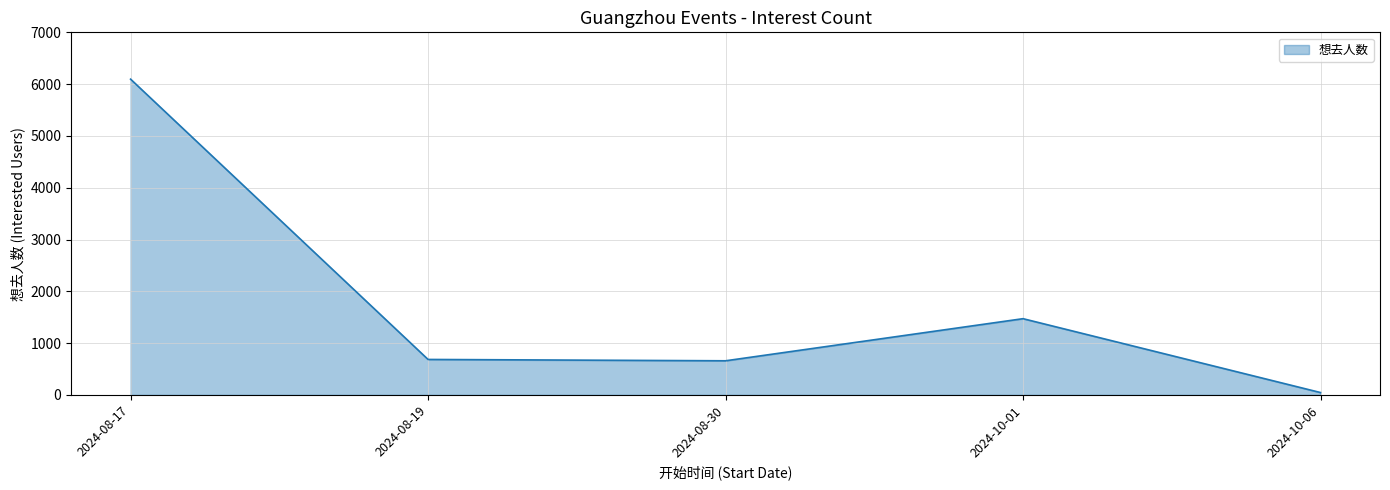

What is the ratio of the value at 2024-08-17 to the value at 2024-10-01?

4.1